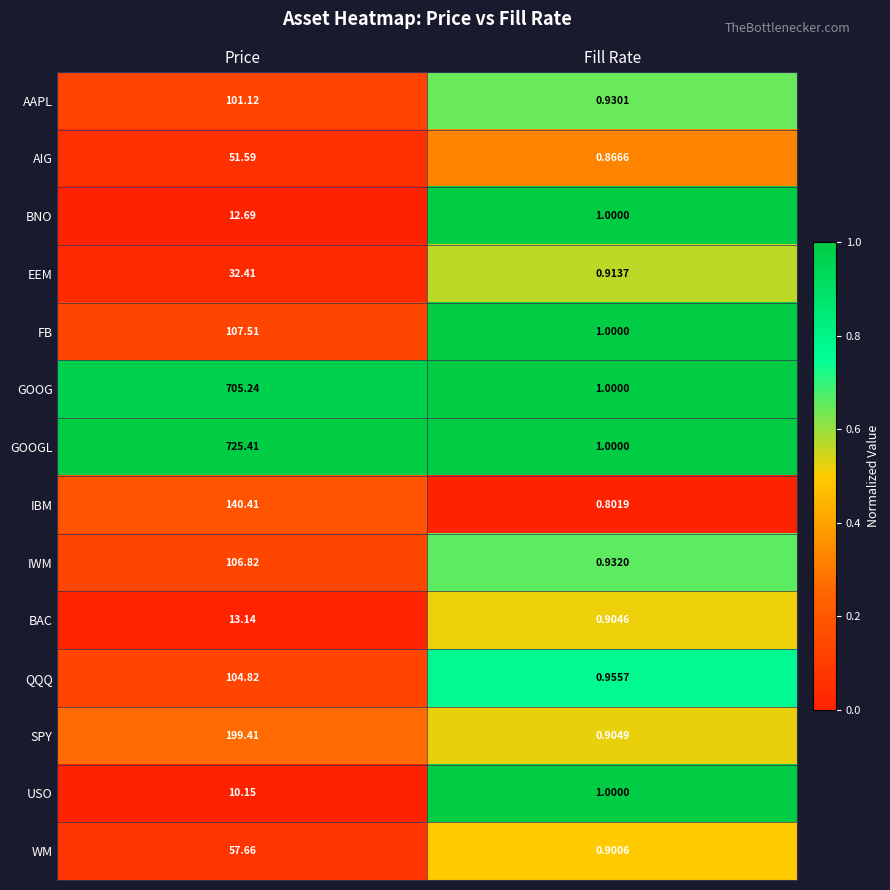

Rank the categories by USO value from highest to lowest.

Price, Fill Rate